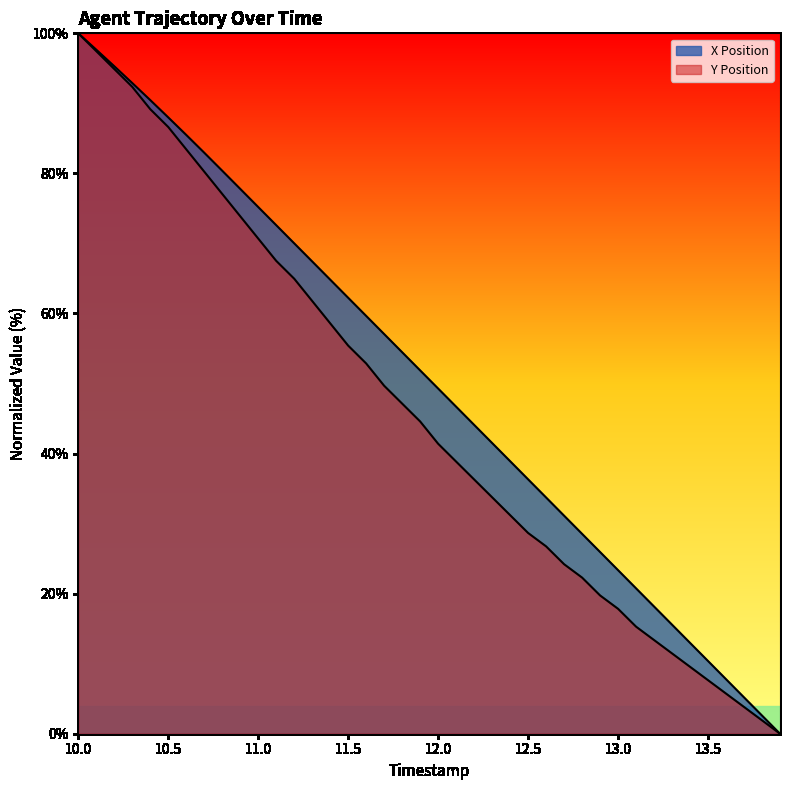

What is the sum of all Y Position values?

1838.2